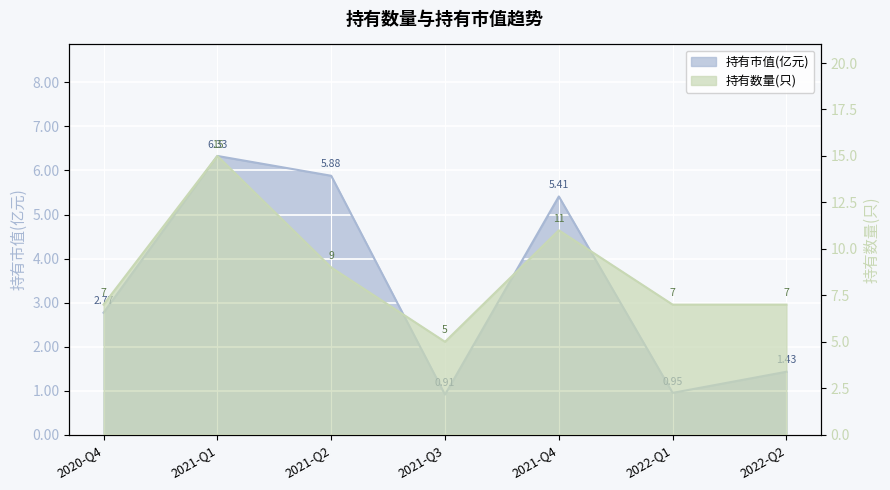

Where is 持有市值(亿元) nearest to the value 3?

2020-Q4